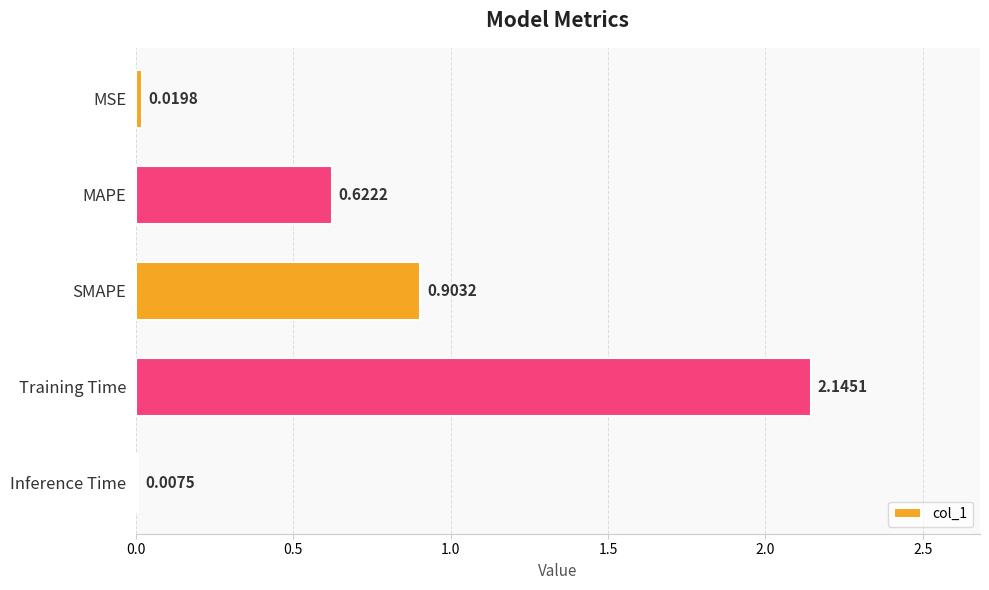

Which label corresponds to the largest value in the chart?

Training Time